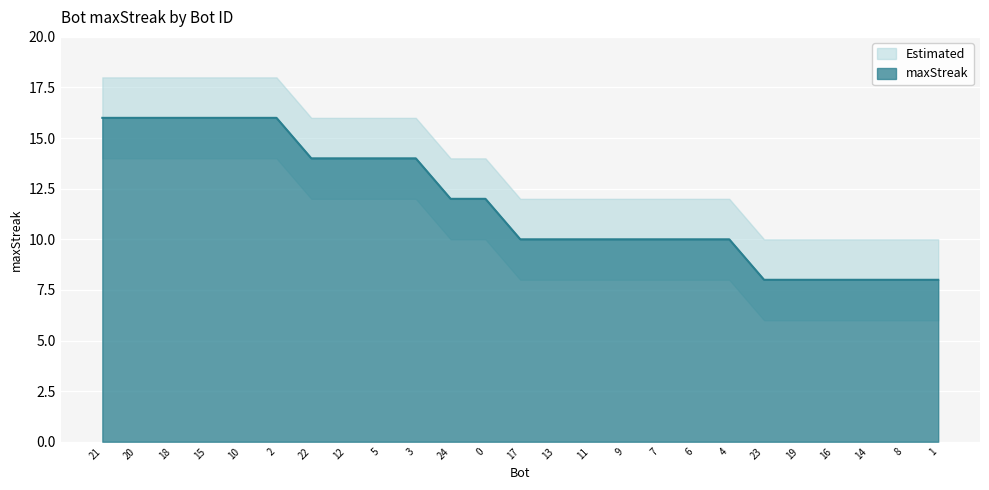

Is it true that the value at 10 is 16?

True